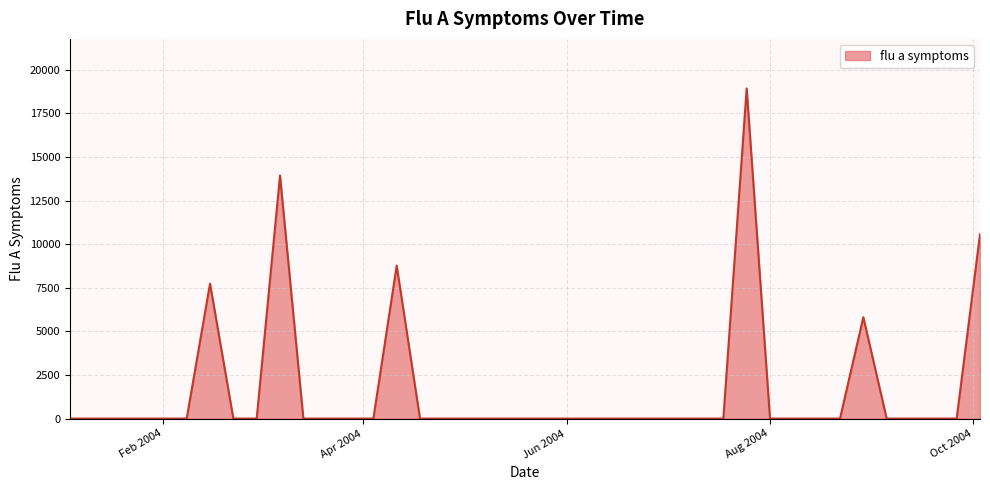

What is the greatest value displayed?

18929.8